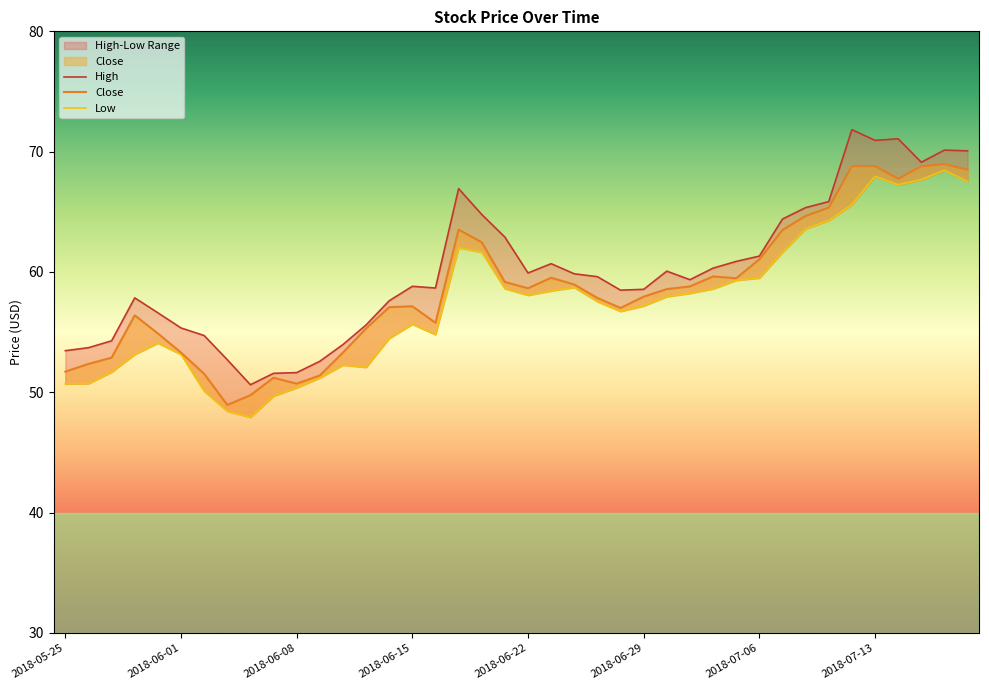

Is the value of Close at 13 greater than the value of High at 19?

No